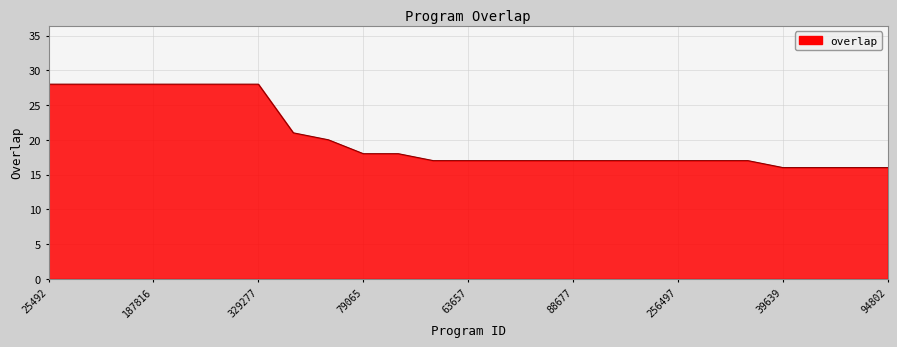

What is the greatest value displayed?

28